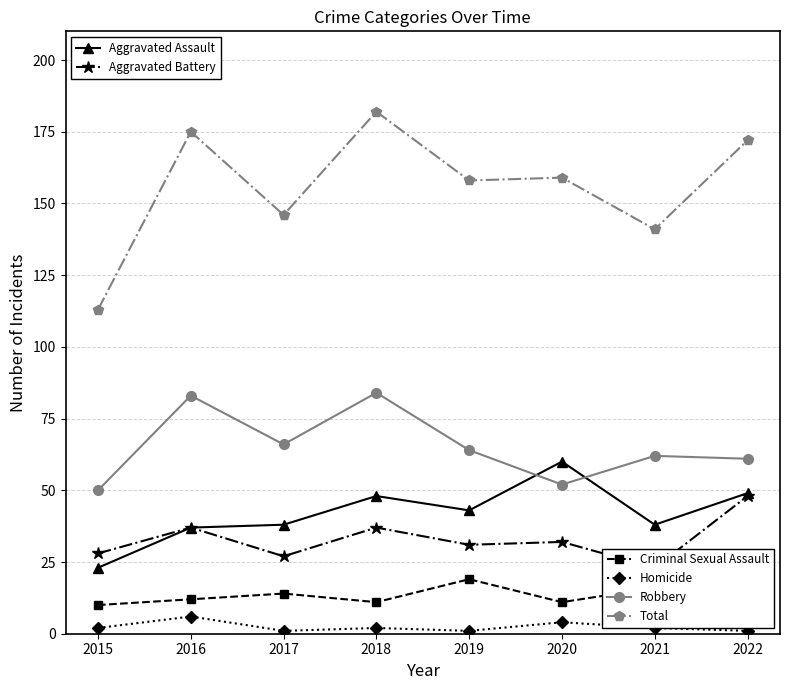

Where is Robbery nearest to the value 67?

2017